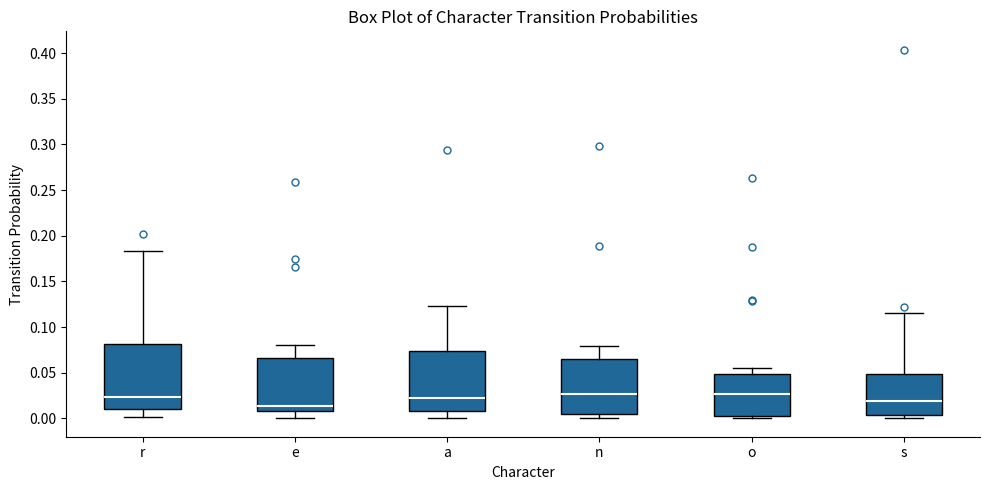

Which box's median line is the lowest?

e